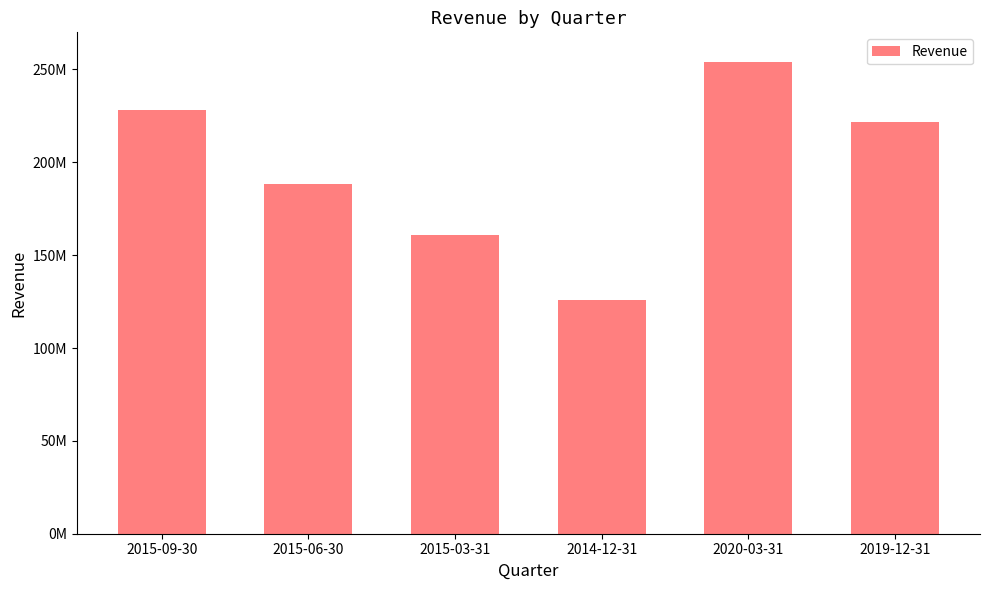

Reading right to left, extract all data points from this chart.

221623000	254167000	125737000	160706000	188464000	228142000